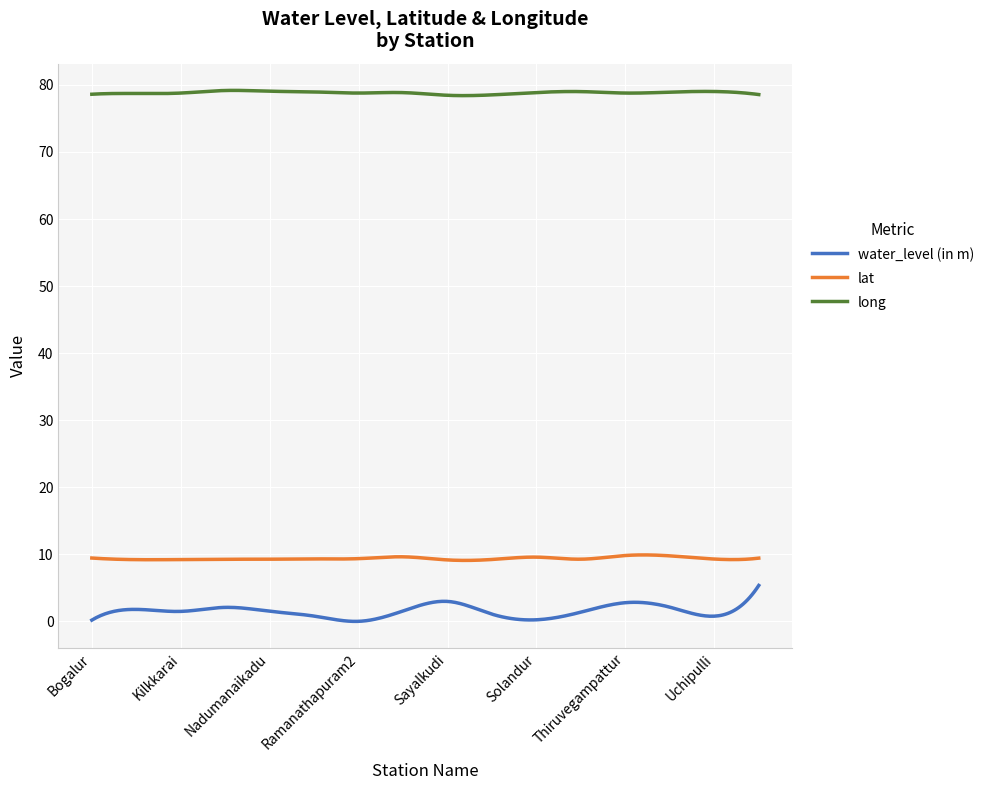

Which series has the largest range (max minus min)?

water_level (in m)